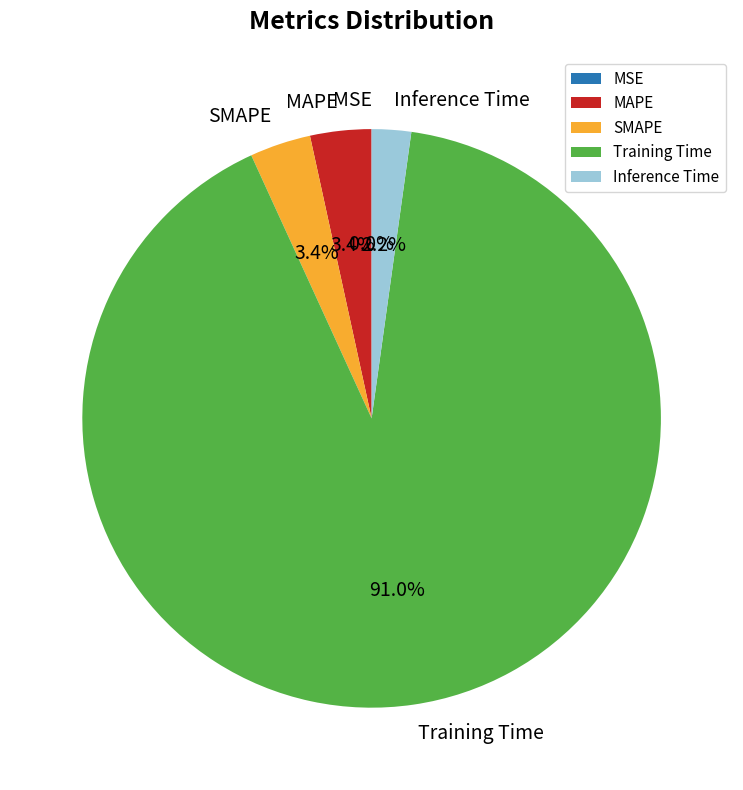

Between SMAPE and Inference Time, which is larger?

SMAPE